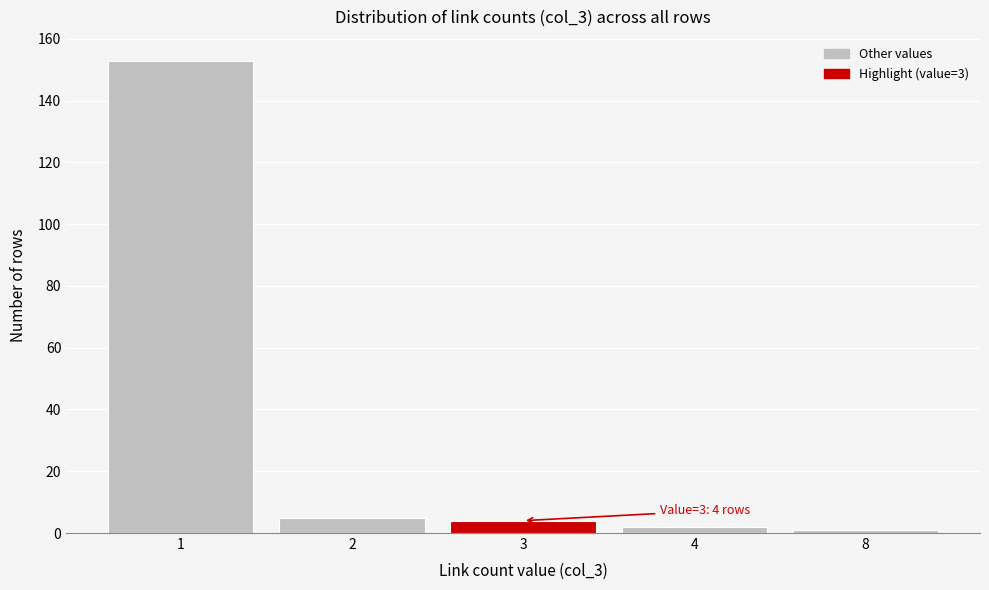

Reading right to left, extract all data points from this chart.

8=1	4=2	3=4	2=5	1=153